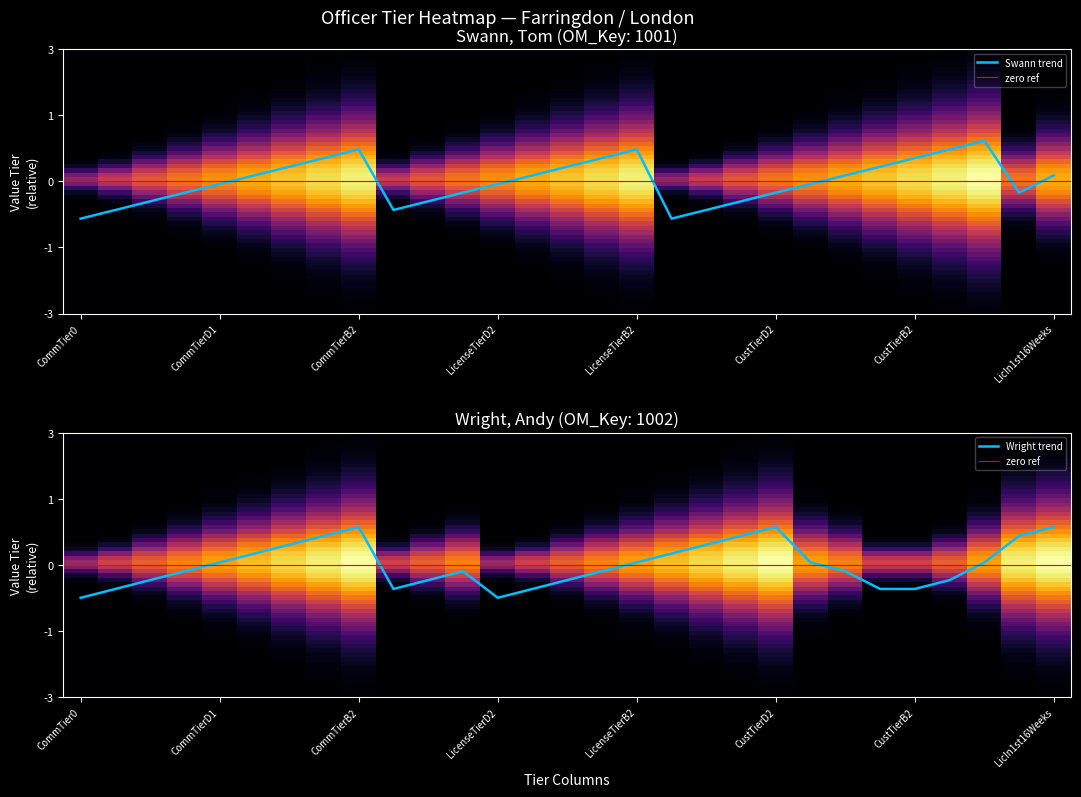

How many distinct data groups are displayed?

2